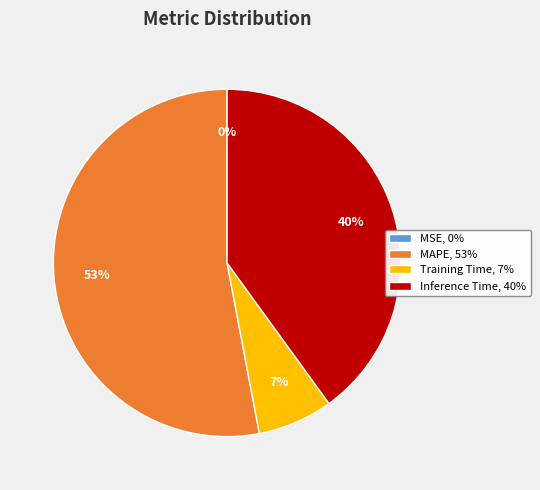

Which slice represents more than half of the pie?

MAPE, 53%